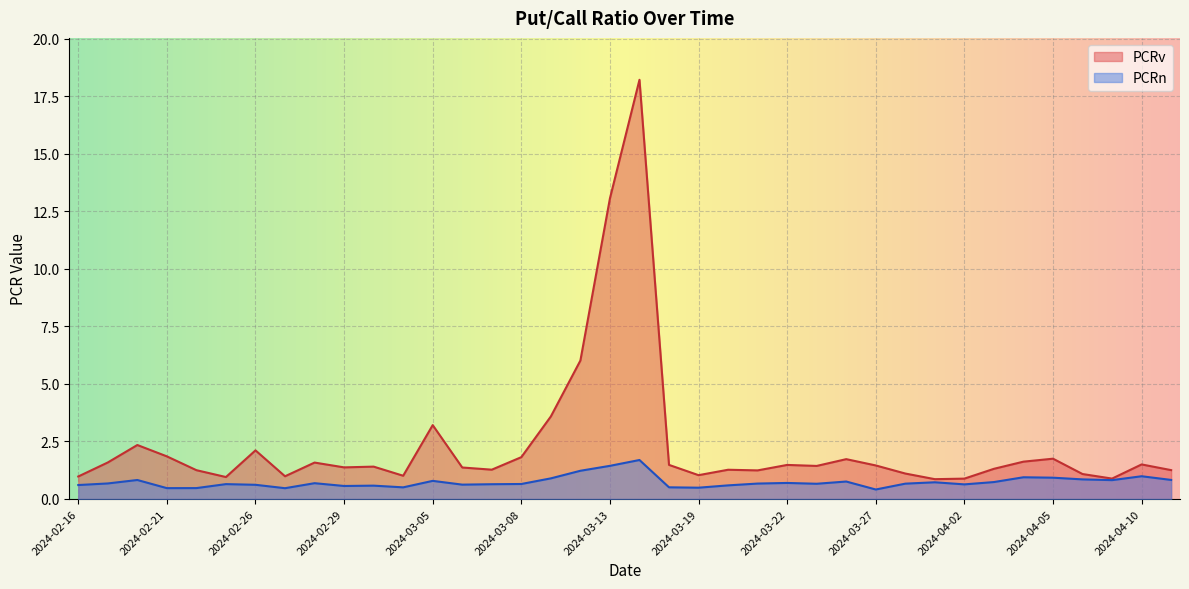

True or false: PCRv and PCRn cross at least once.

False